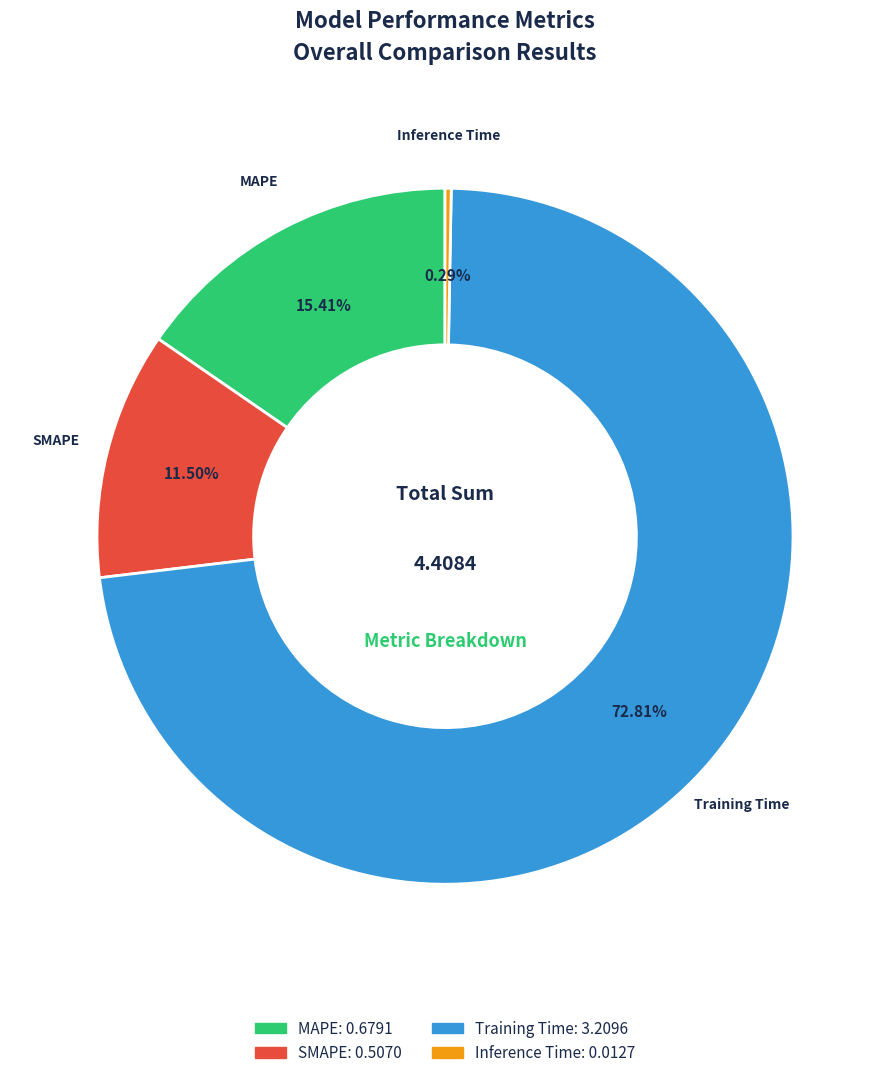

What is the majority slice?

Training Time